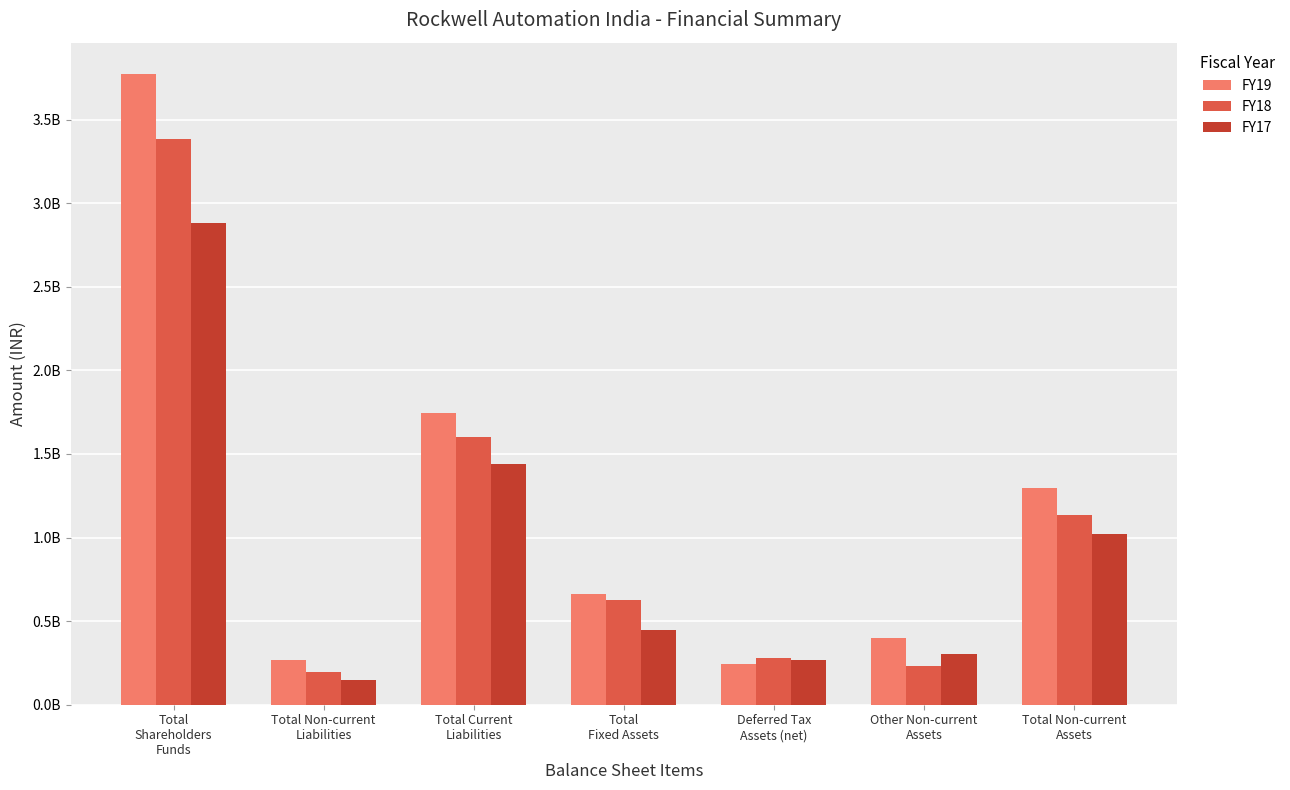

Are the bars grouped side by side (vs. stacked)?

Yes